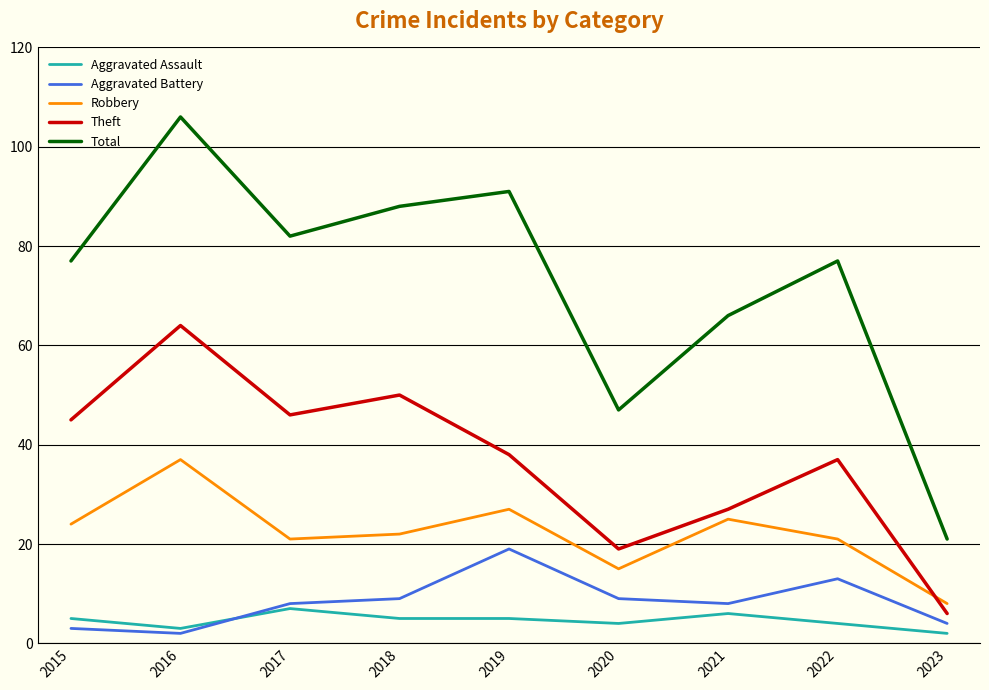

Reading left to right, list all the values displayed in this chart.

Aggravated Assault: 5	3	7	5	5	4	6	4	2
Aggravated Battery: 3	2	8	9	19	9	8	13	4
Robbery: 24	37	21	22	27	15	25	21	8
Theft: 45	64	46	50	38	19	27	37	6
Total: 77	106	82	88	91	47	66	77	21